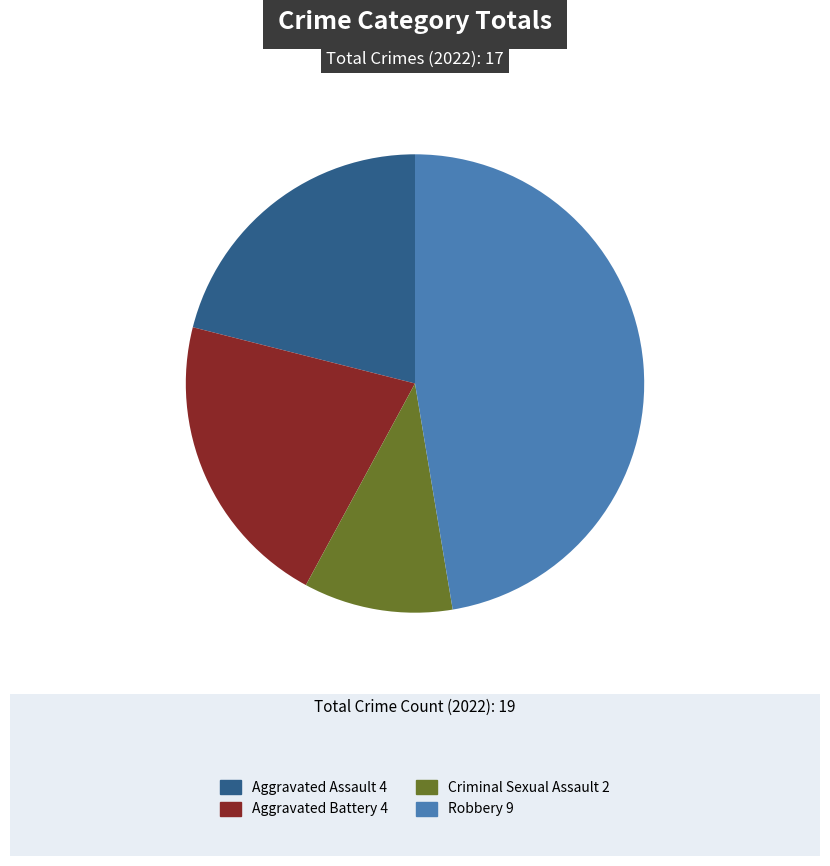

Is there any slice that represents more than half of the pie?

No